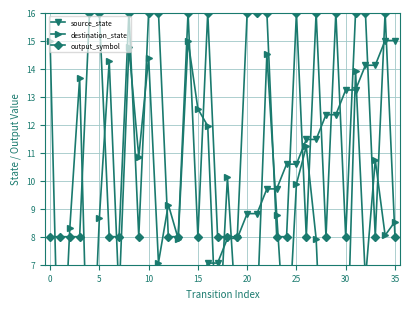

True or false: output_symbol has a value of 26 at 10.

False